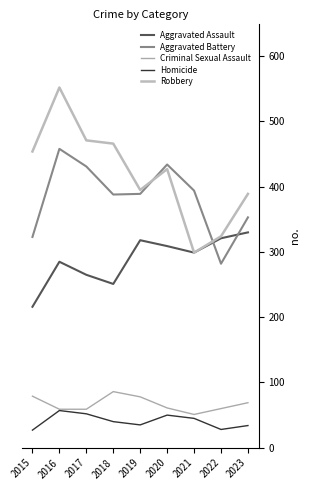

What is the difference between the Homicide values at 2016 and 2022?

29